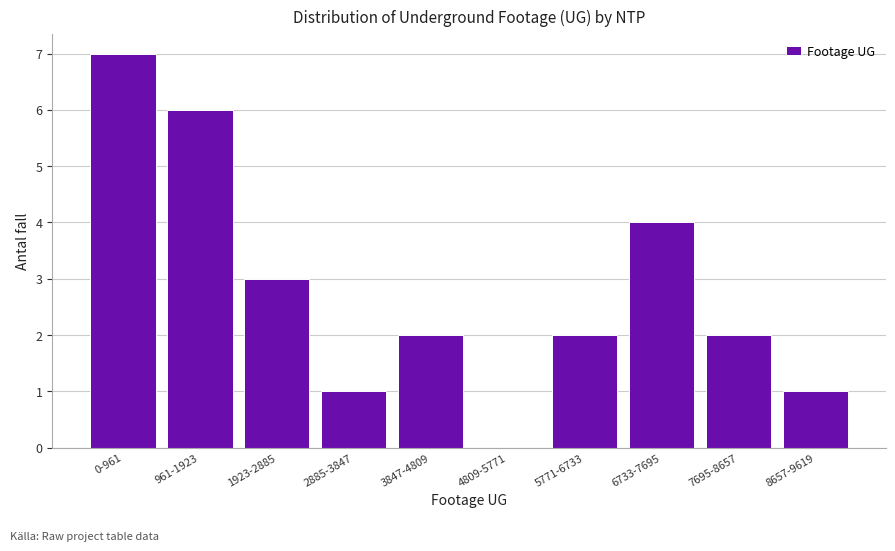

Reading left to right, what are all the values shown in this chart?

0-961=7	961-1923=6	1923-2885=3	2885-3847=1	3847-4809=2	4809-5771=0	5771-6733=2	6733-7695=4	7695-8657=2	8657-9619=1